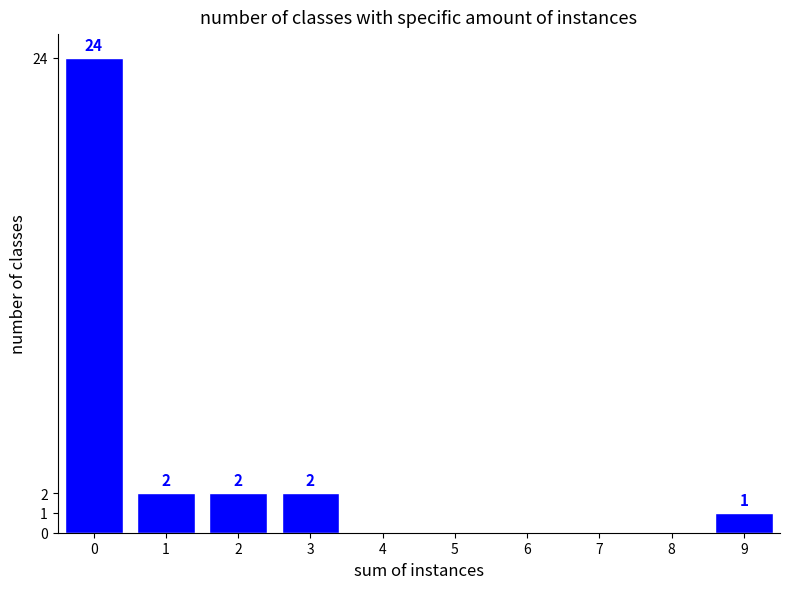

Reading left to right, transcribe all the data shown in this chart.

0=24	1=2	2=2	3=2	4=0	5=0	6=0	7=0	8=0	9=1